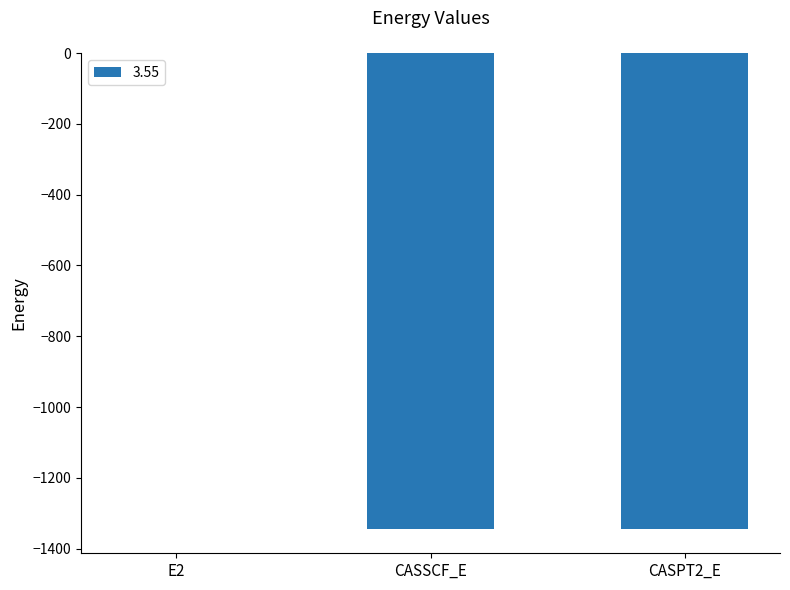

What value does the data have at CASSCF_E?

-1345.5